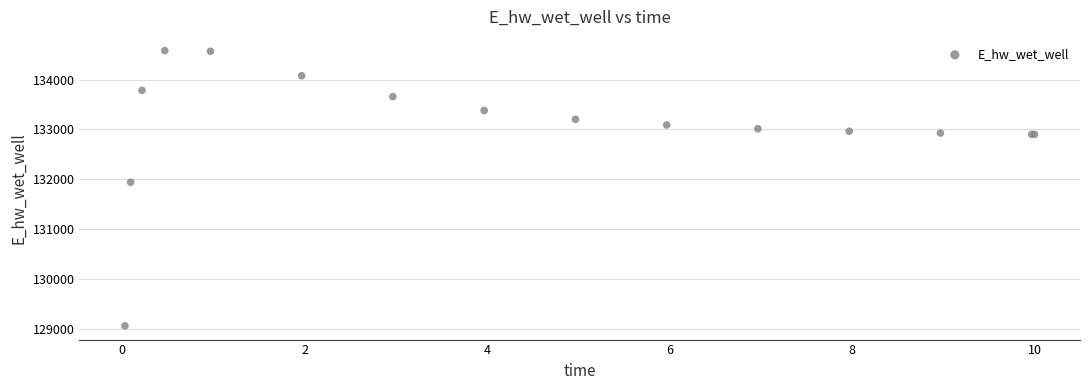

What Y value in the scatter plot is closest to 131819?

131939.5